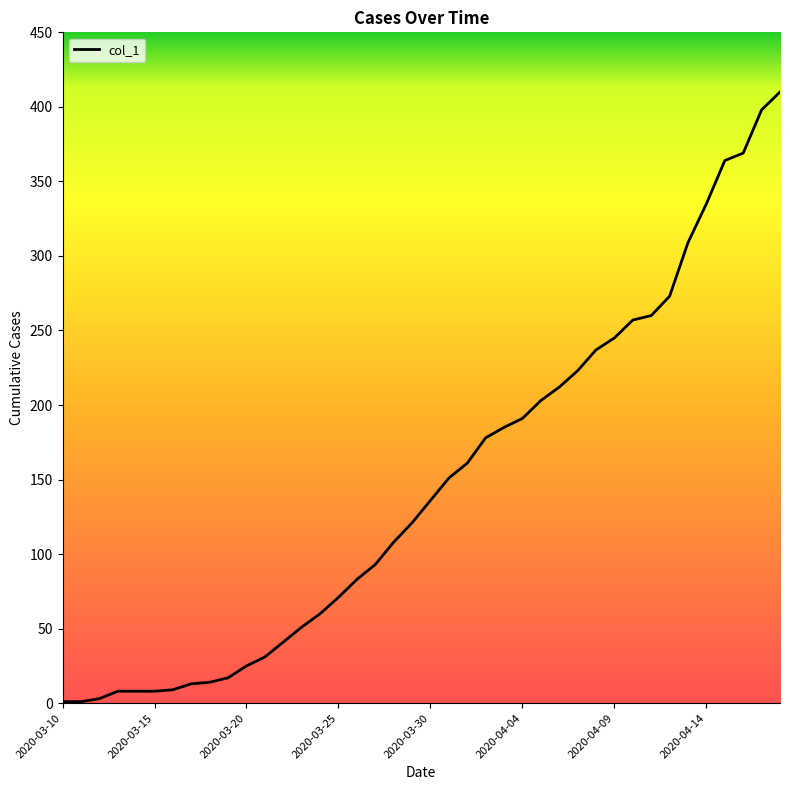

What is the maximum value shown in the chart?

410